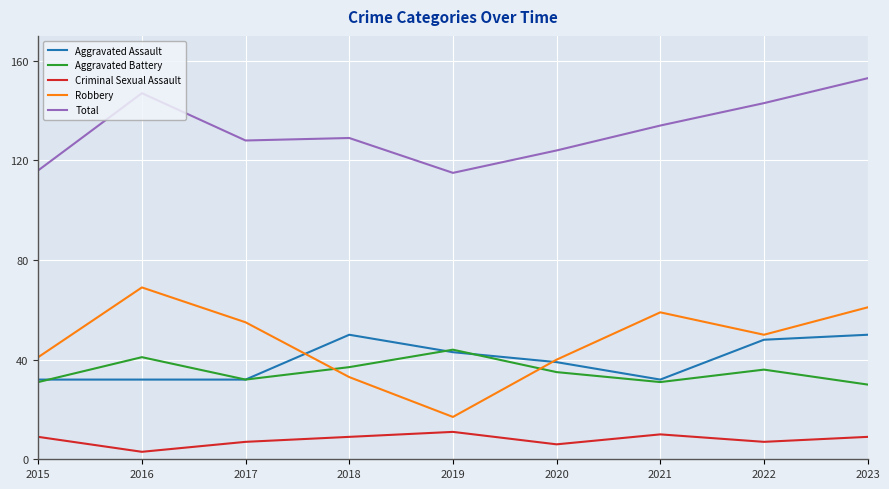

How many categories are shown in the chart?

9